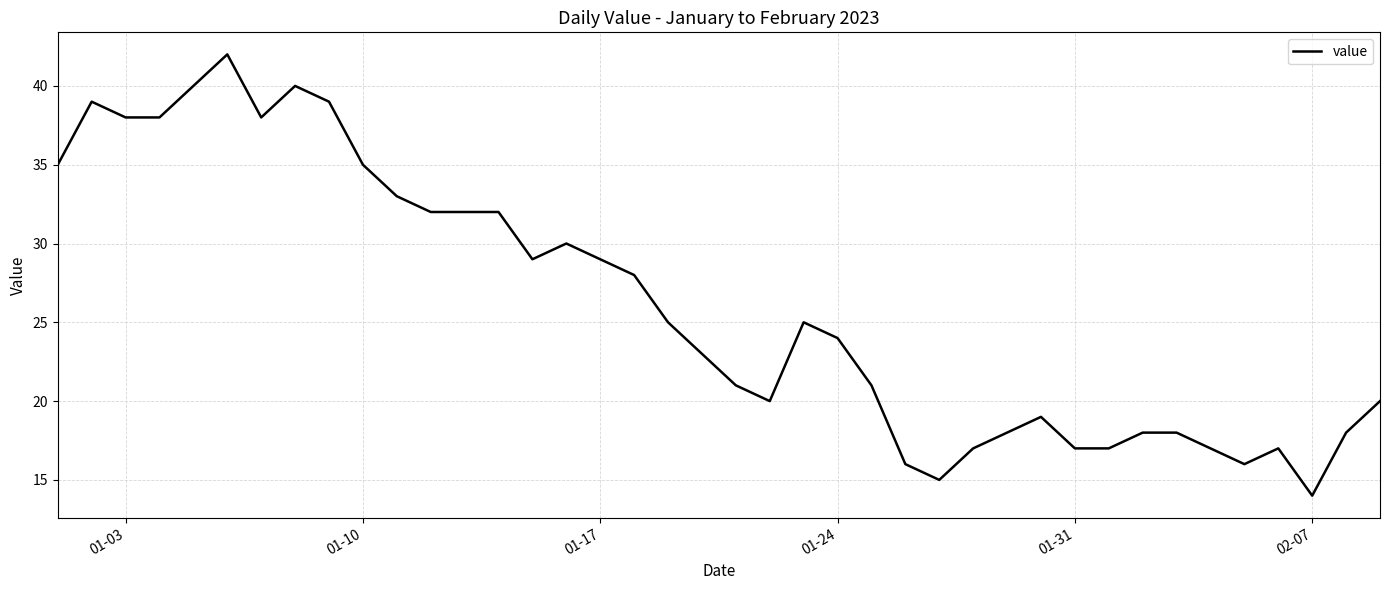

What is the minimum value shown in the chart?

14